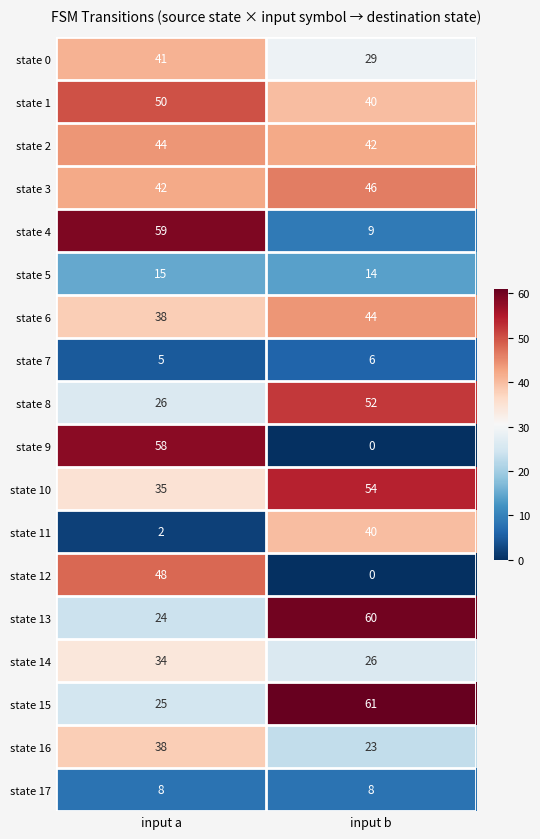

Which category has the highest value across all series?

input b